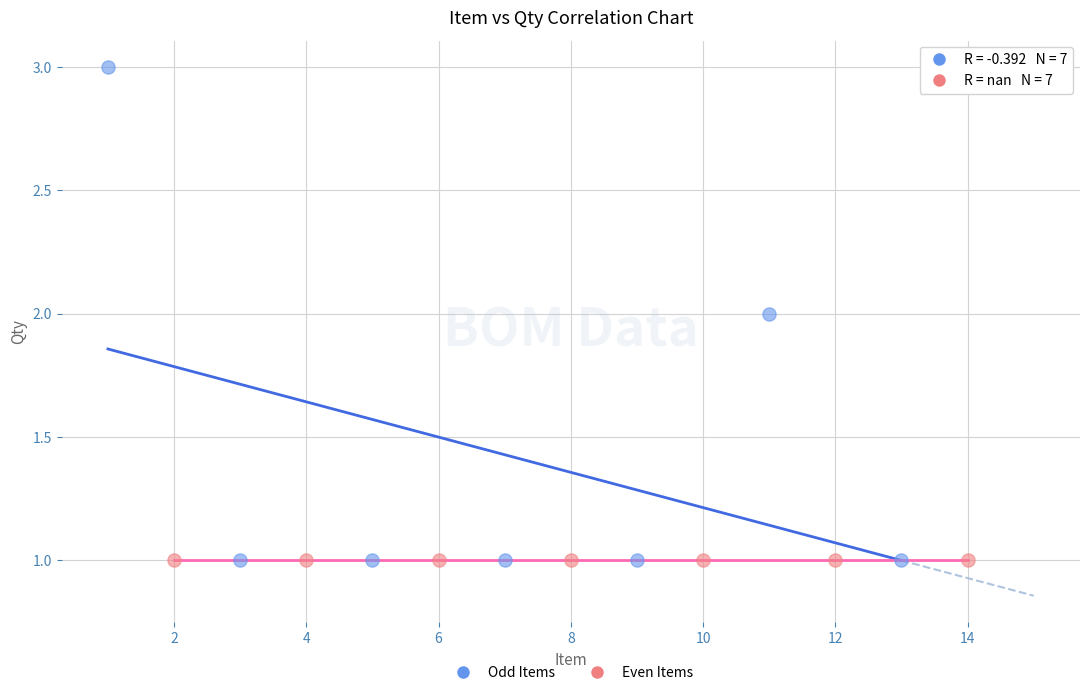

Which series contains the highest Y value?

Odd Items